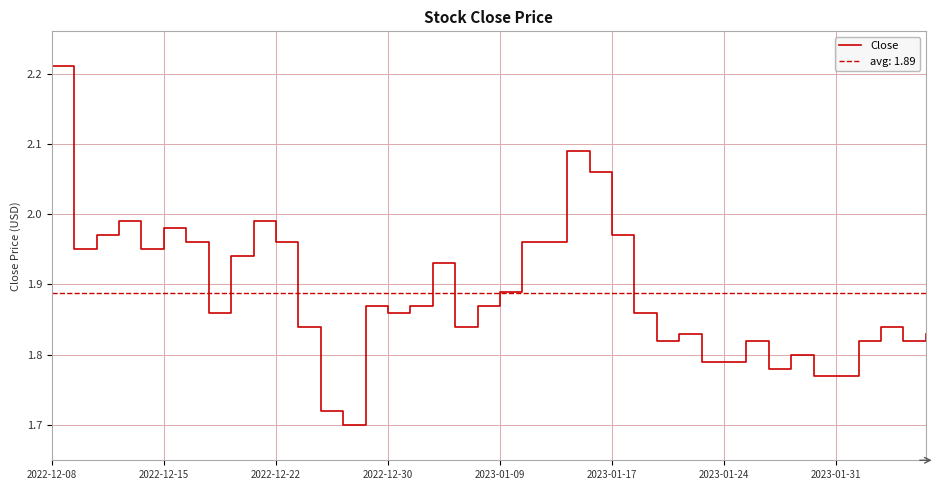

Reading left to right, transcribe all the data shown in this chart.

2.2	2.0	2.0	2.0	2.0	2.0	2.0	1.9	1.9	2.0	2.0	1.8	1.7	1.7	1.9	1.9	1.9	1.9	1.8	1.9	1.9	2.0	2.0	2.1	2.1	2.0	1.9	1.8	1.8	1.8	1.8	1.8	1.8	1.8	1.8	1.8	1.8	1.8	1.8	1.8